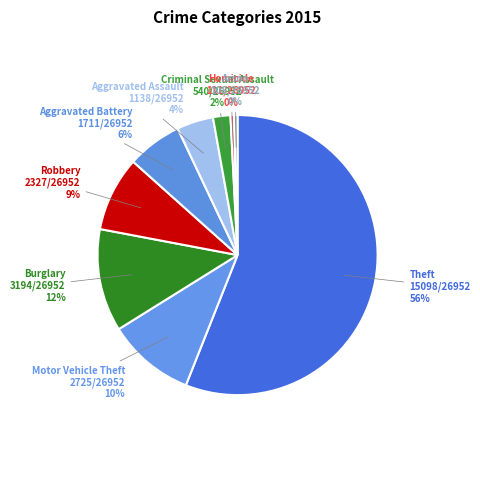

Is Aggravated Assault the majority of the pie?

No